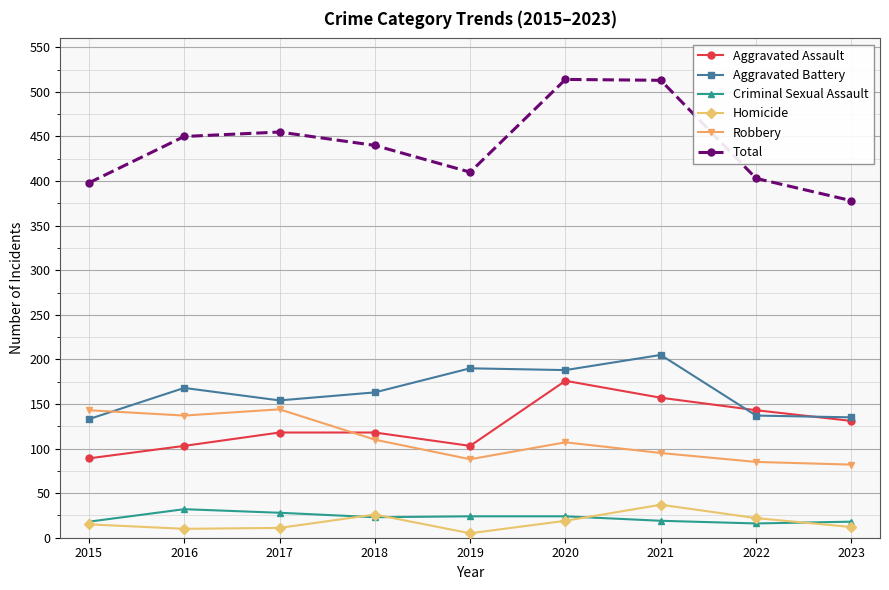

Which series has the largest range (max minus min)?

Total